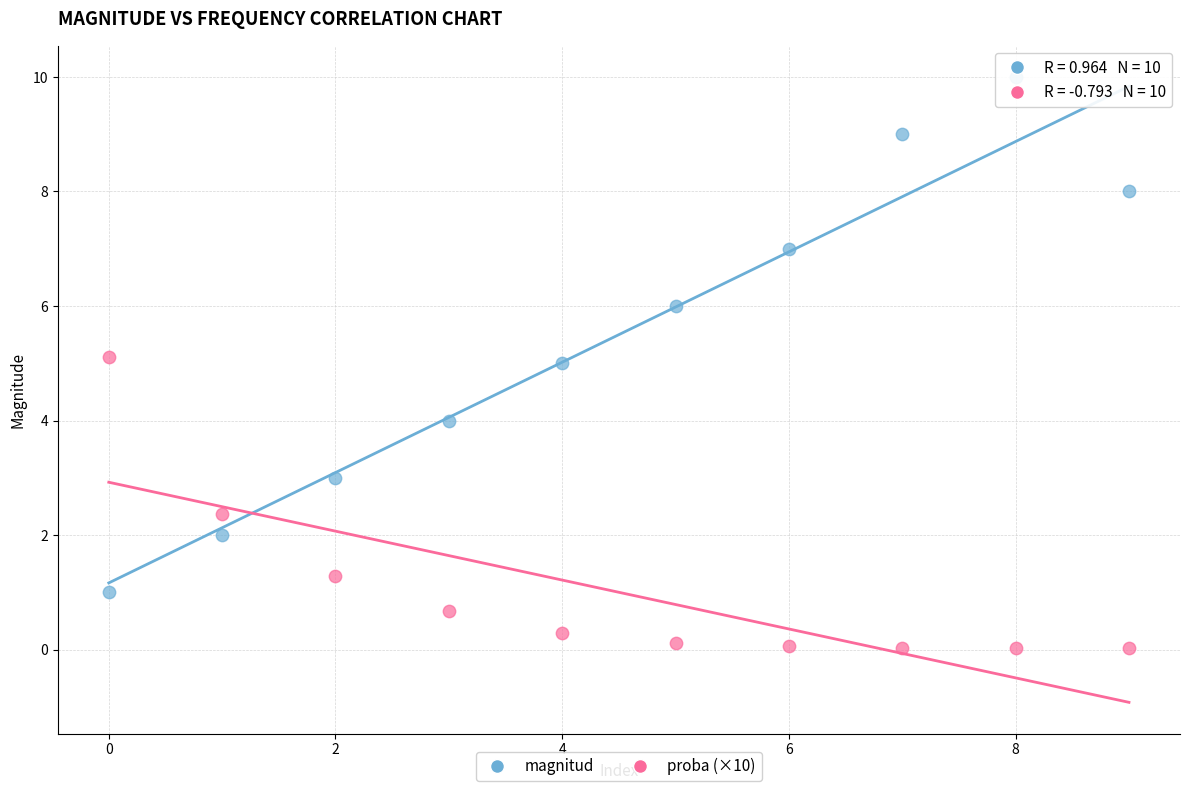

Which series contains the lowest Y value?

proba (×10)